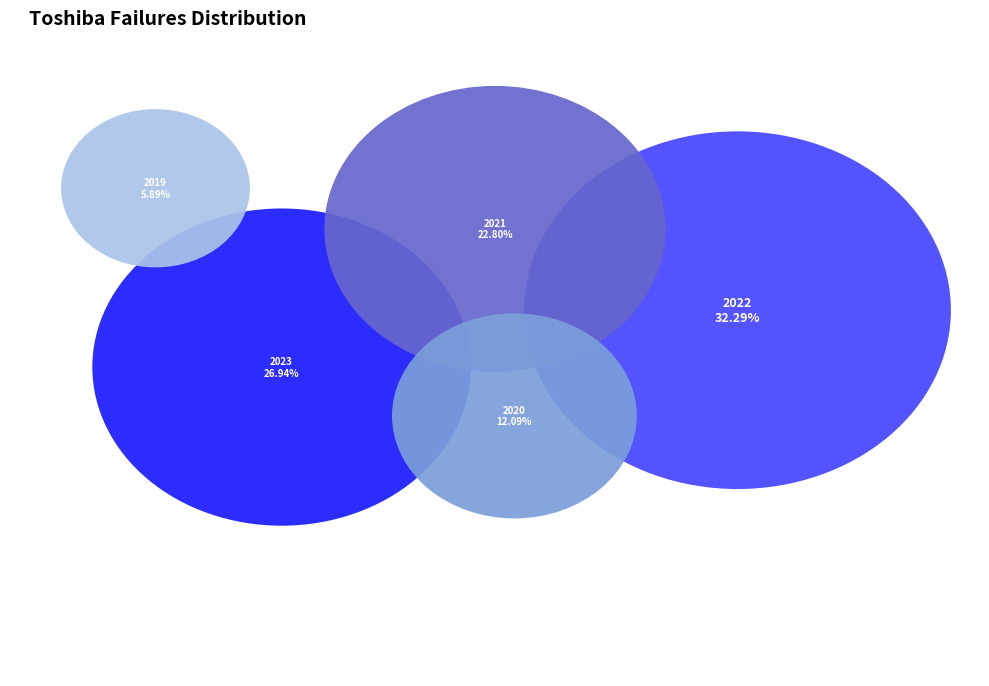

To the nearest percent, what is the average slice percentage?

20%